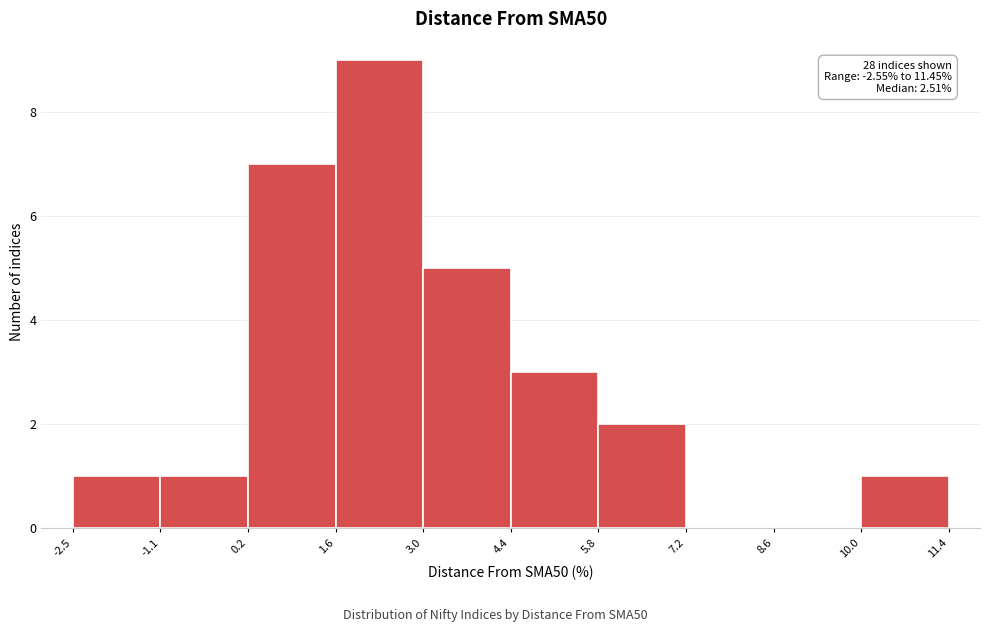

Over which range of the x-axis is the bar tallest?

1.6 to 3.0